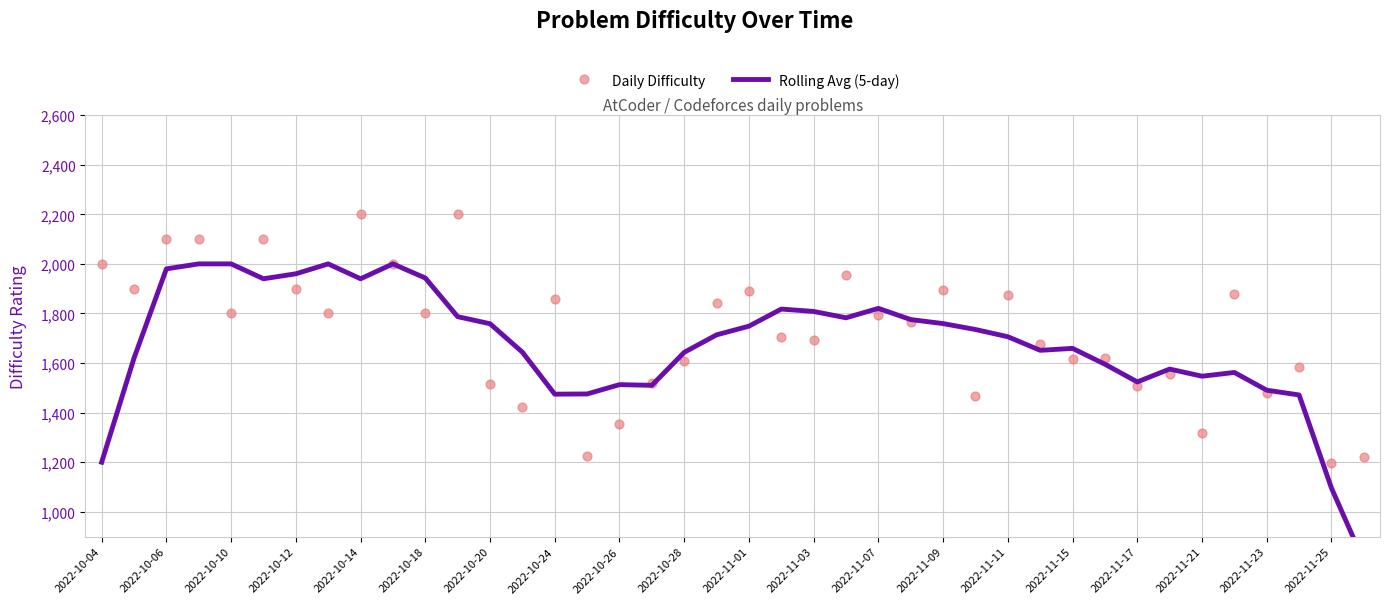

Which series has the largest Y range (max minus min)?

Rolling Avg (5-day)